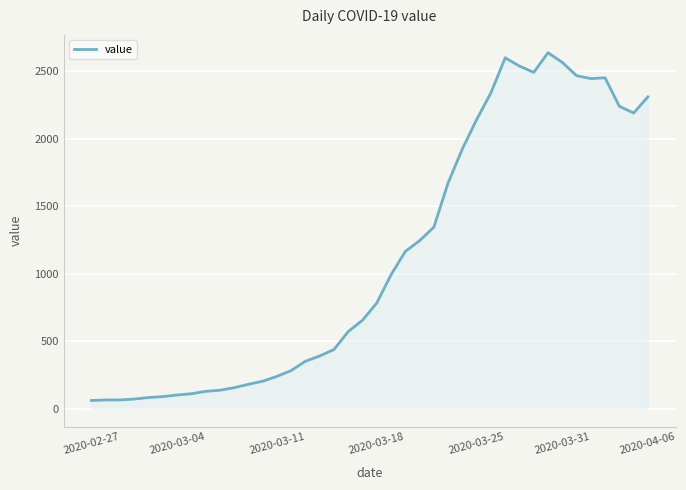

What is the greatest value displayed?

2638